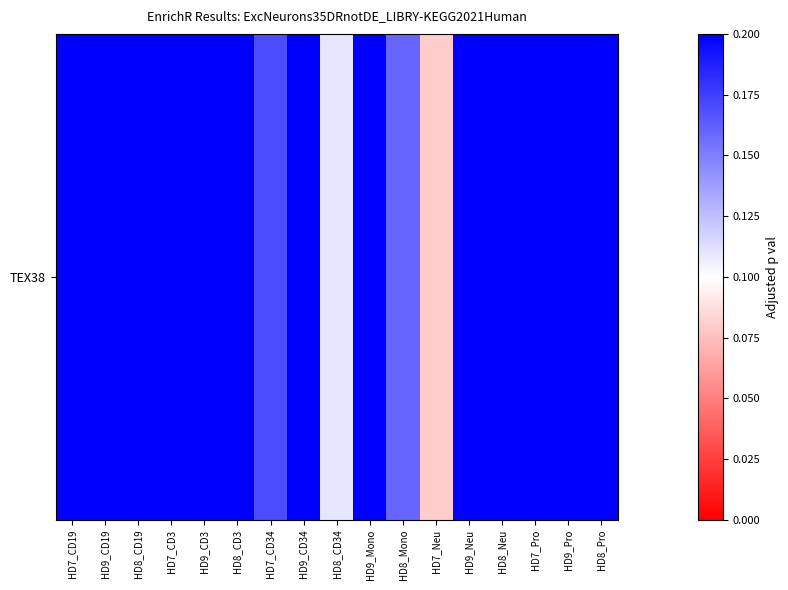

Rank the categories by value from highest to lowest.

HD9_CD19, HD9_CD3, HD9_Neu, HD9_Pro, HD7_Pro, HD7_CD3, HD9_CD34, HD9_Mono, HD8_Pro, HD8_CD19, HD7_CD19, HD8_Neu, HD8_CD3, HD7_CD34, HD8_Mono, HD8_CD34, HD7_Neu